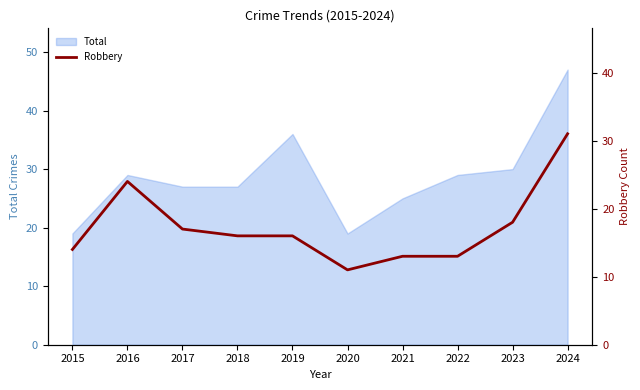

Between 2016 and 2021, which is larger?

2016